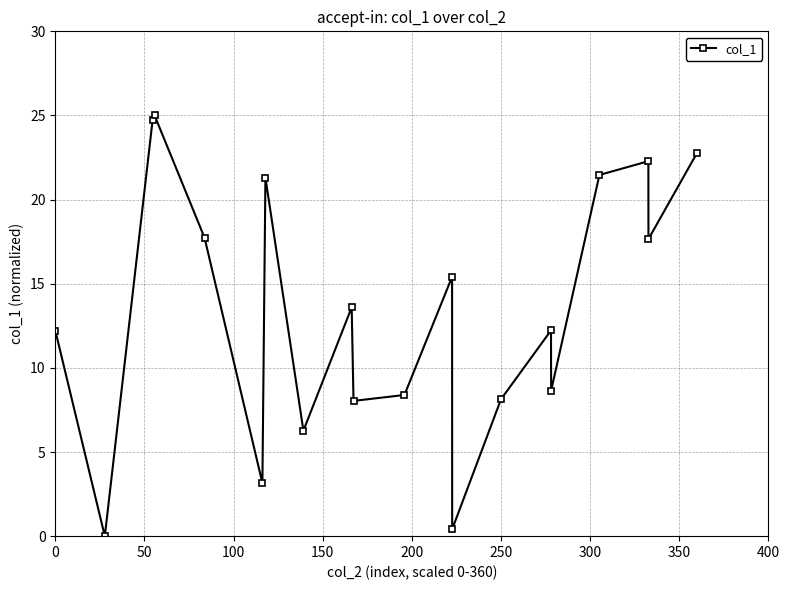

How many interior local valleys (lower than both neighbors) does the data have?

7